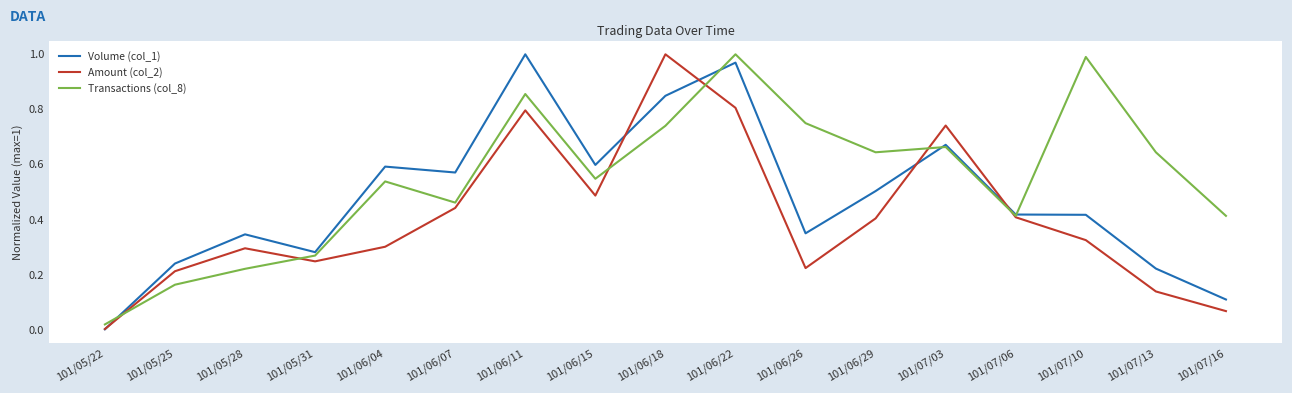

Is it true that Volume (col_1) equals 0.7 at 101/07/06?

False